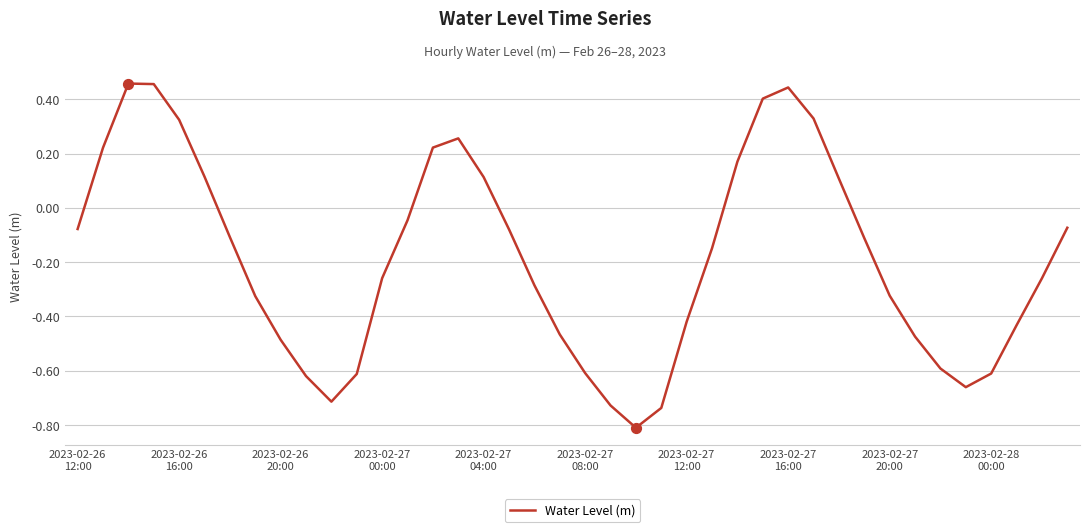

What is the difference between the maximum and minimum values?

1.3